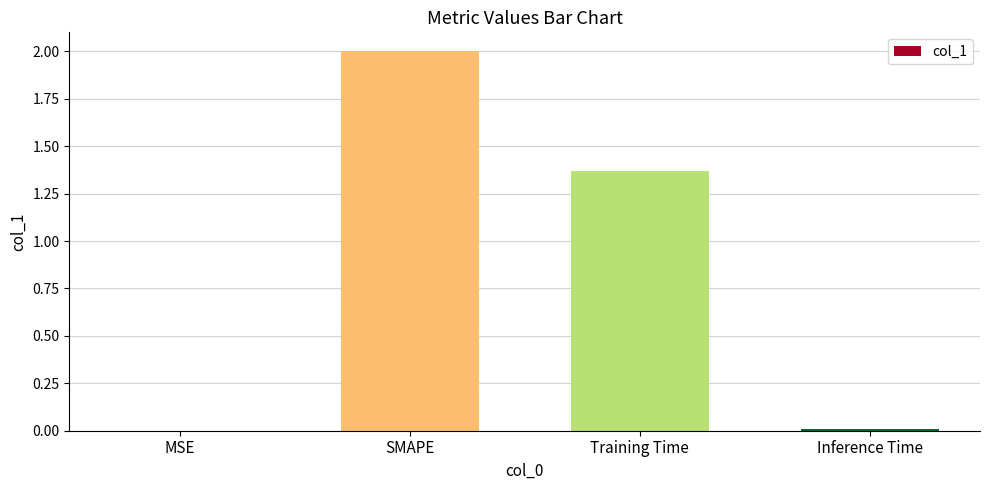

What is the ratio of the value at SMAPE to the value at Training Time?

1.5